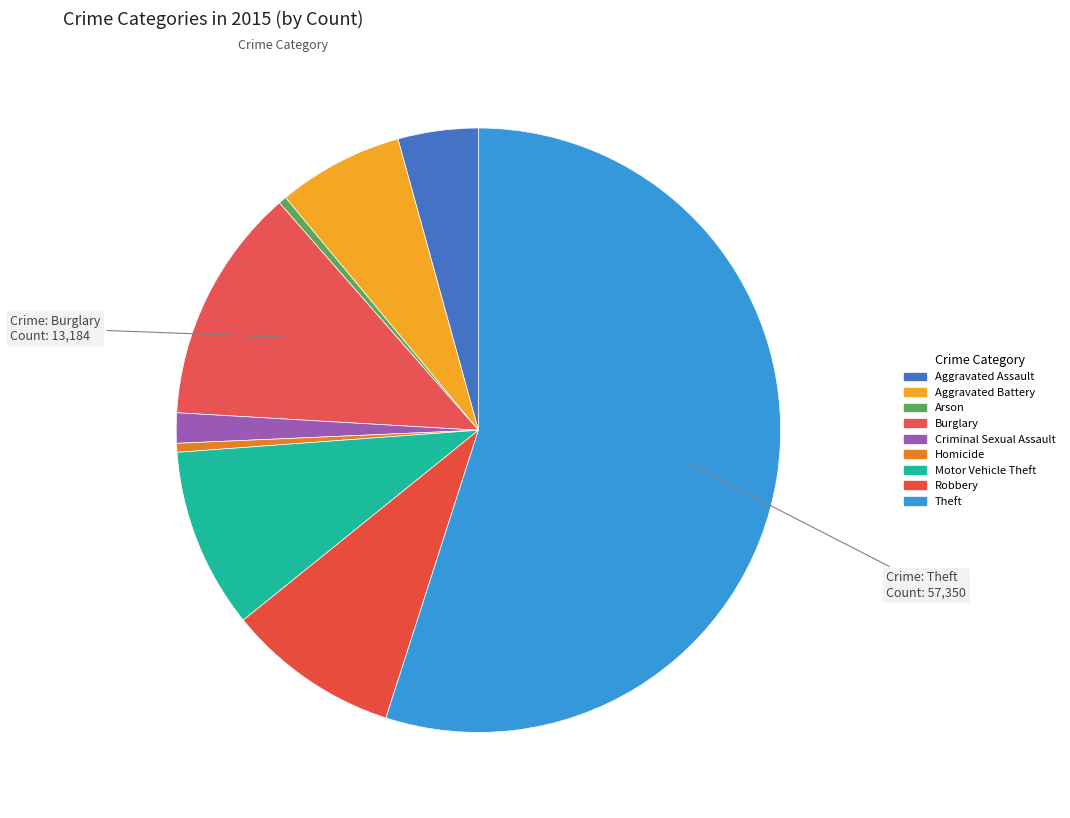

Rank the categories by value from highest to lowest.

Theft, Burglary, Motor Vehicle Theft, Robbery, Aggravated Battery, Aggravated Assault, Criminal Sexual Assault, Homicide, Arson